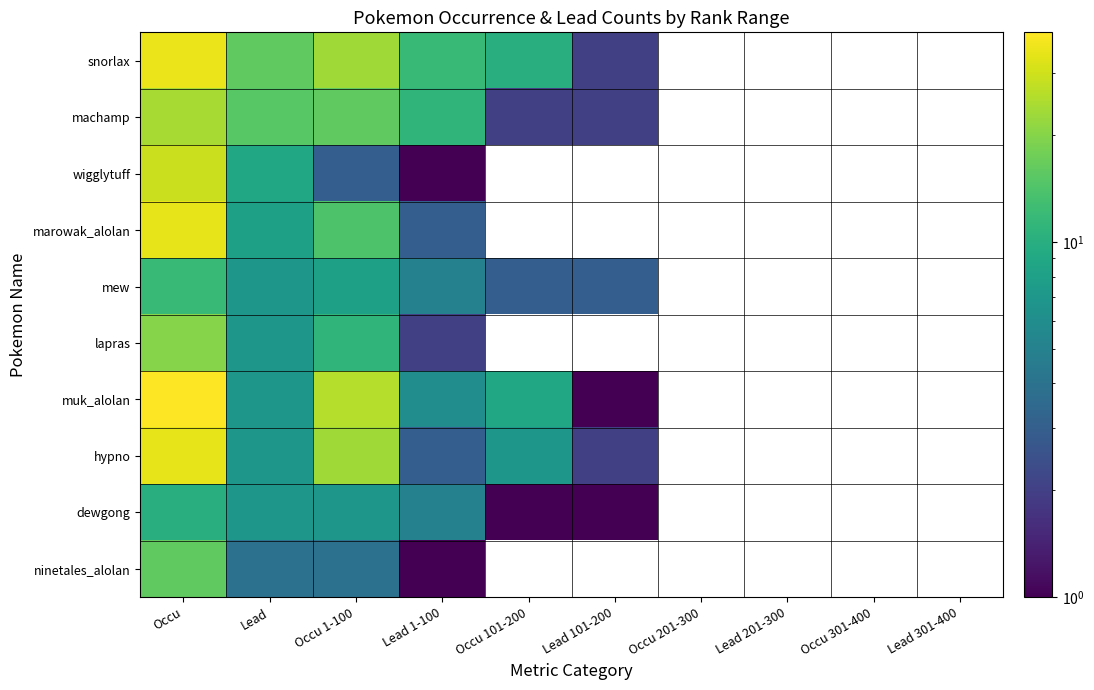

Rank the categories by dewgong value from lowest to highest.

Occu 101-200, Lead 101-200, Occu 201-300, Lead 201-300, Occu 301-400, Lead 301-400, Lead 1-100, Lead, Occu 1-100, Occu